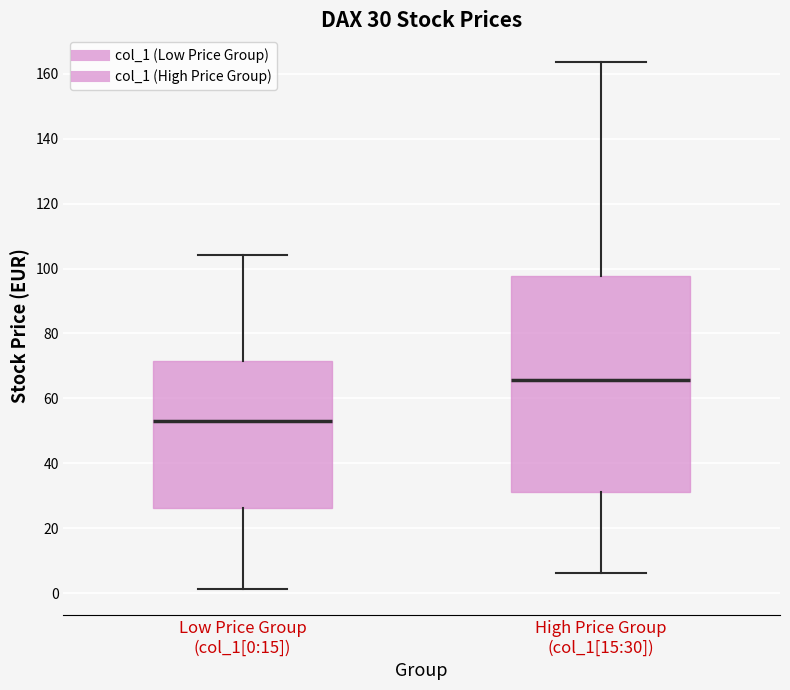

Which box's median line is the lowest?

Low Price Group (col_1[0:15])